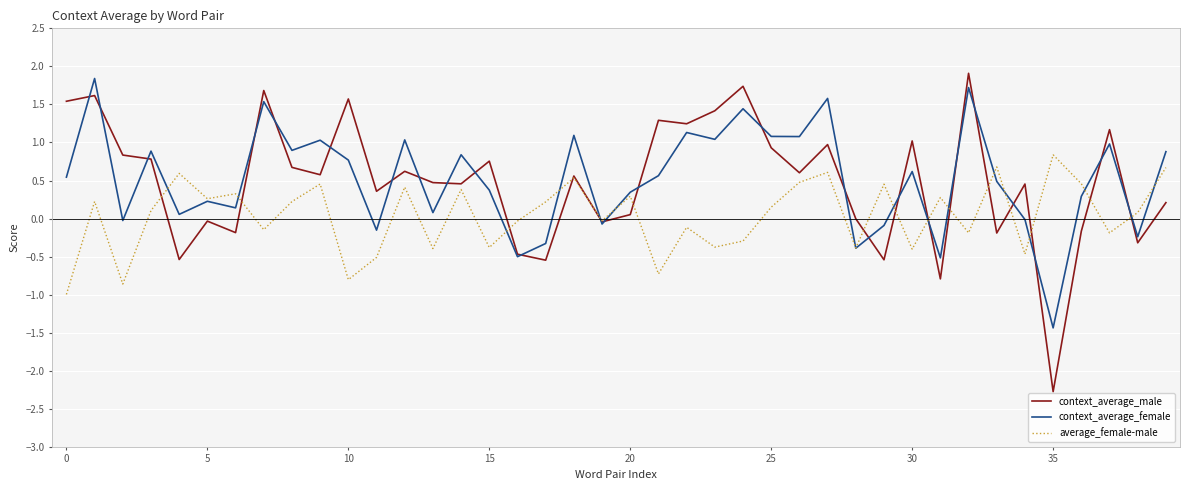

What is the minimum value for context_average_female?

-1.4